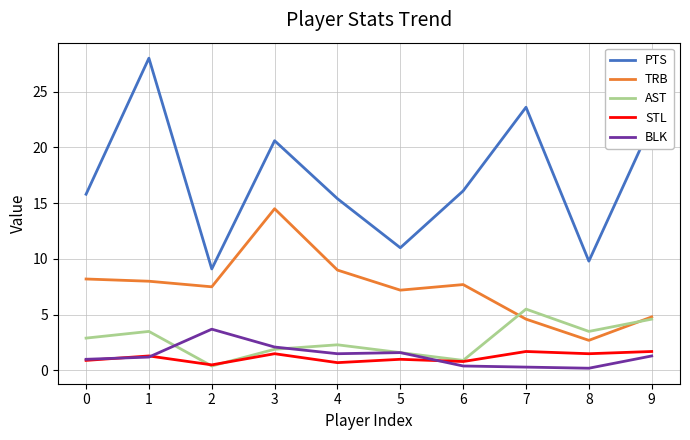

True or false: PTS and BLK intersect in this chart.

False